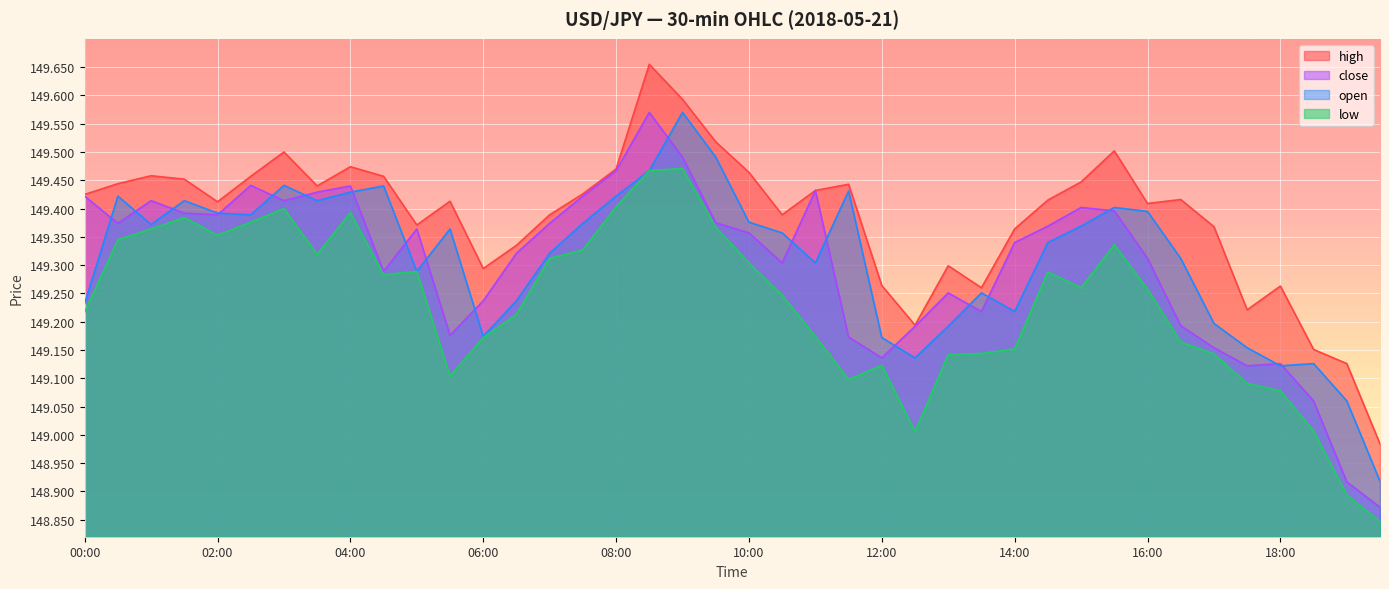

Does the chart display data point markers on the line(s)?

No